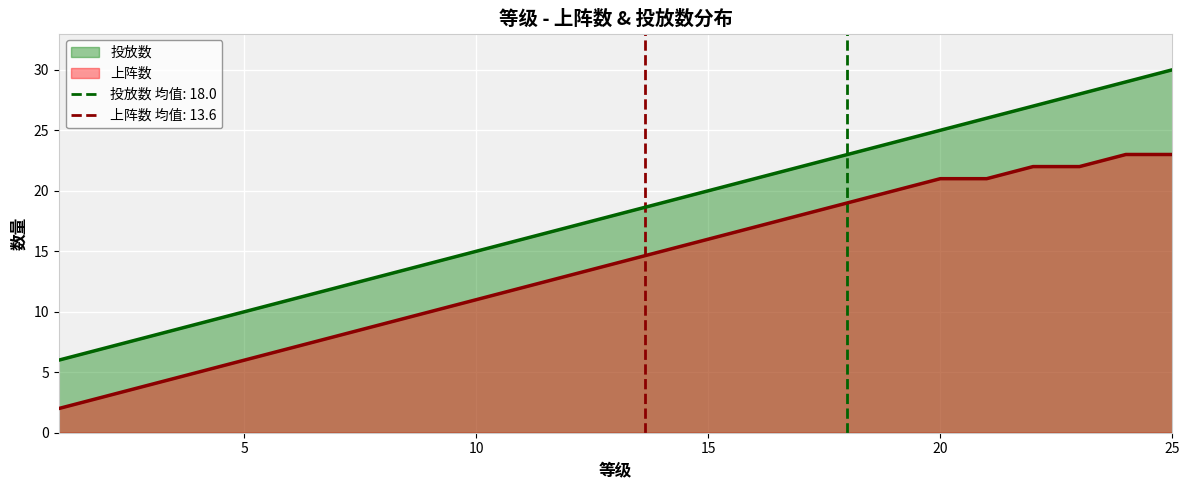

What is the value of the 上阵数 point at the 22nd from the left?

22